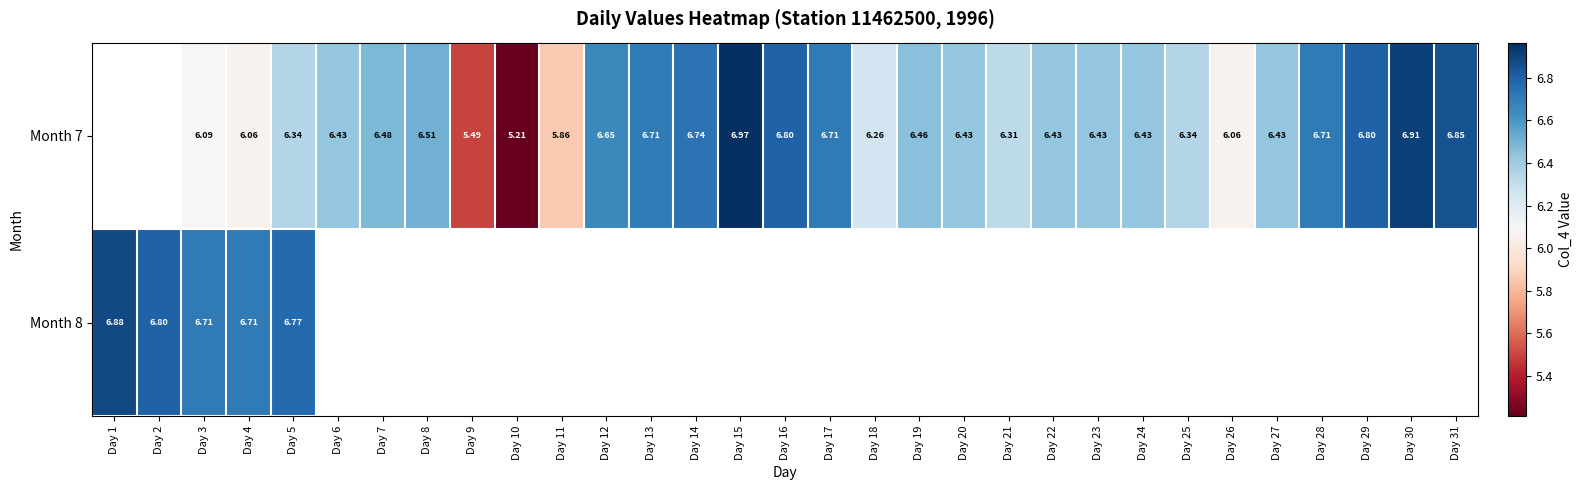

Is the value of Month 8 at Day 11 greater than the value of Month 7 at Day 20?

No